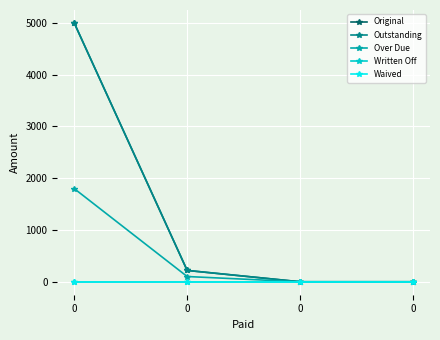

Is this an area chart (filled region under the line)?

No